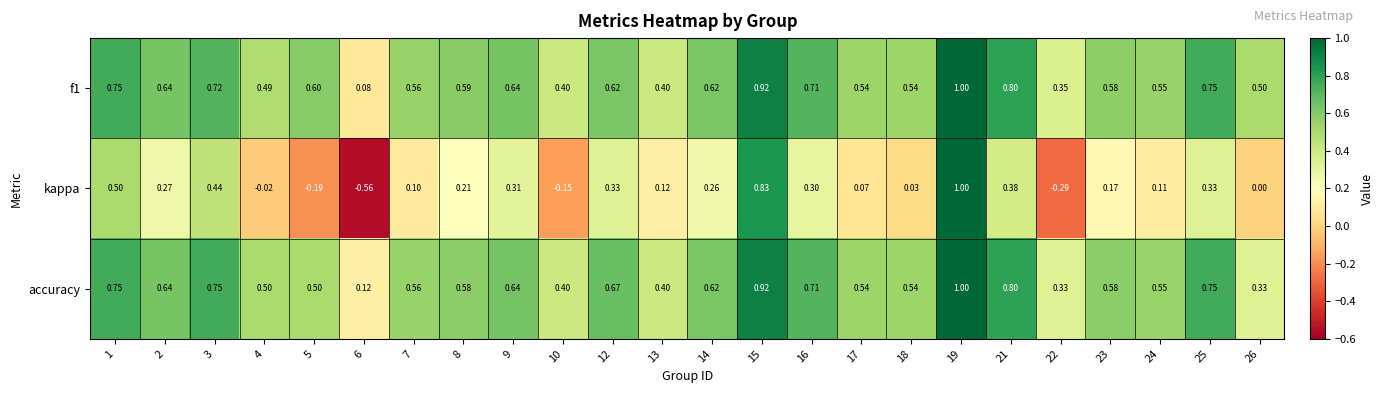

Which series has the widest spread of values?

kappa